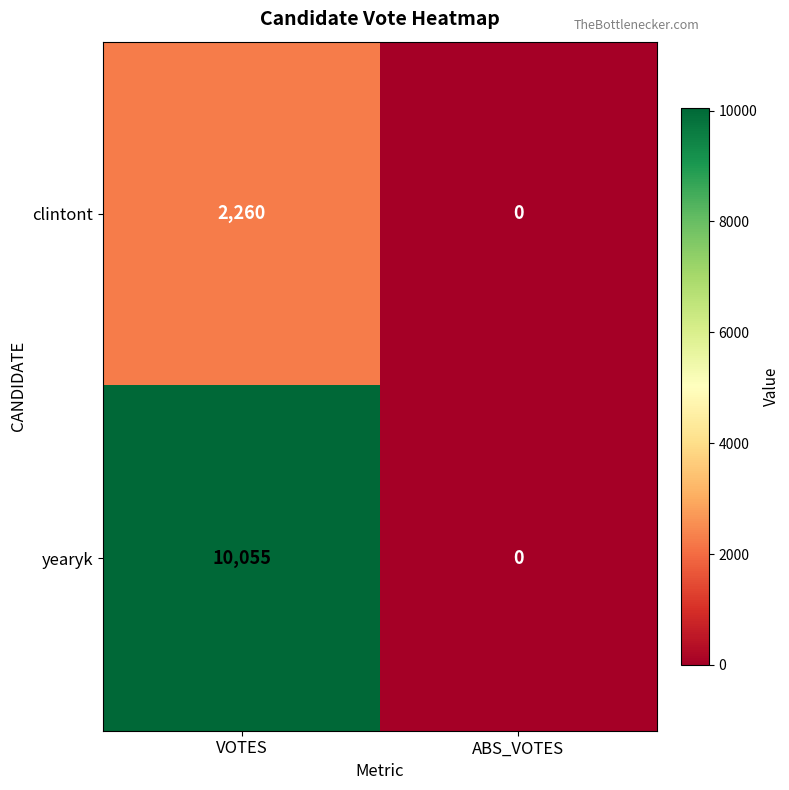

Which series has the largest total across all categories?

yearyk